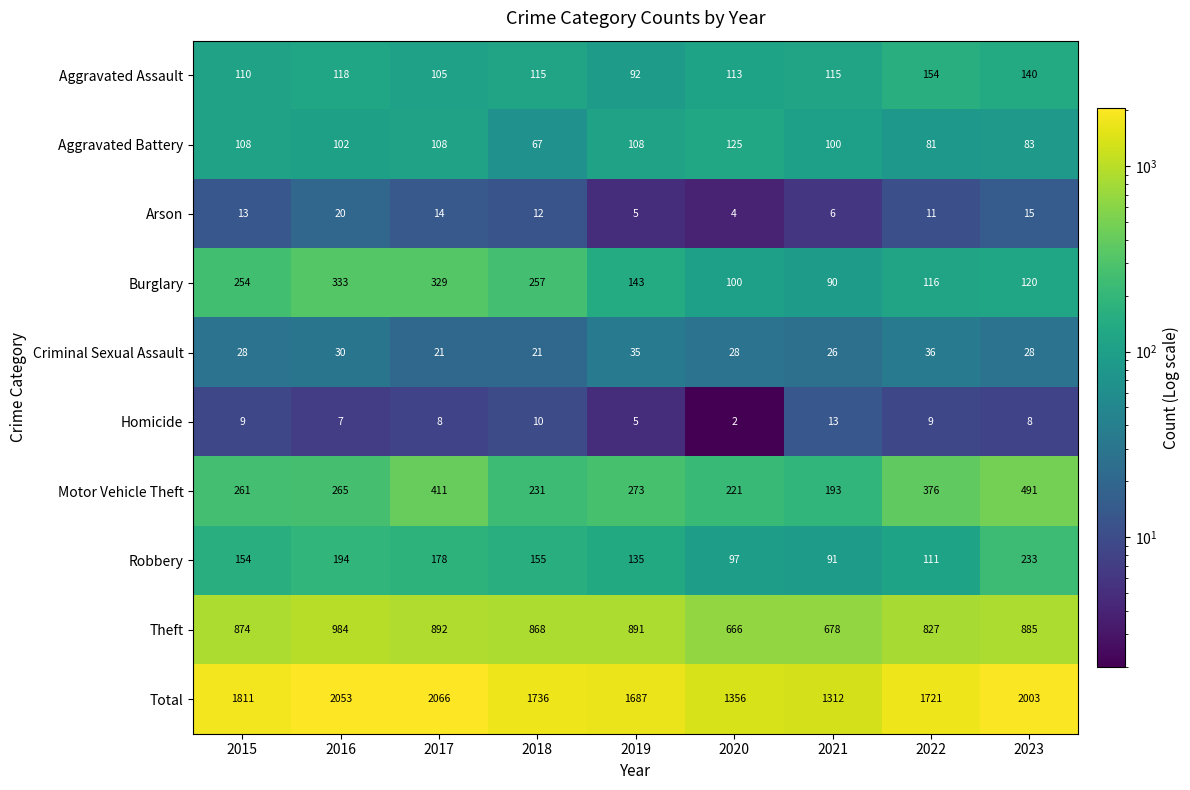

True or false: Aggravated Assault has a value of 118 at 2016.

True